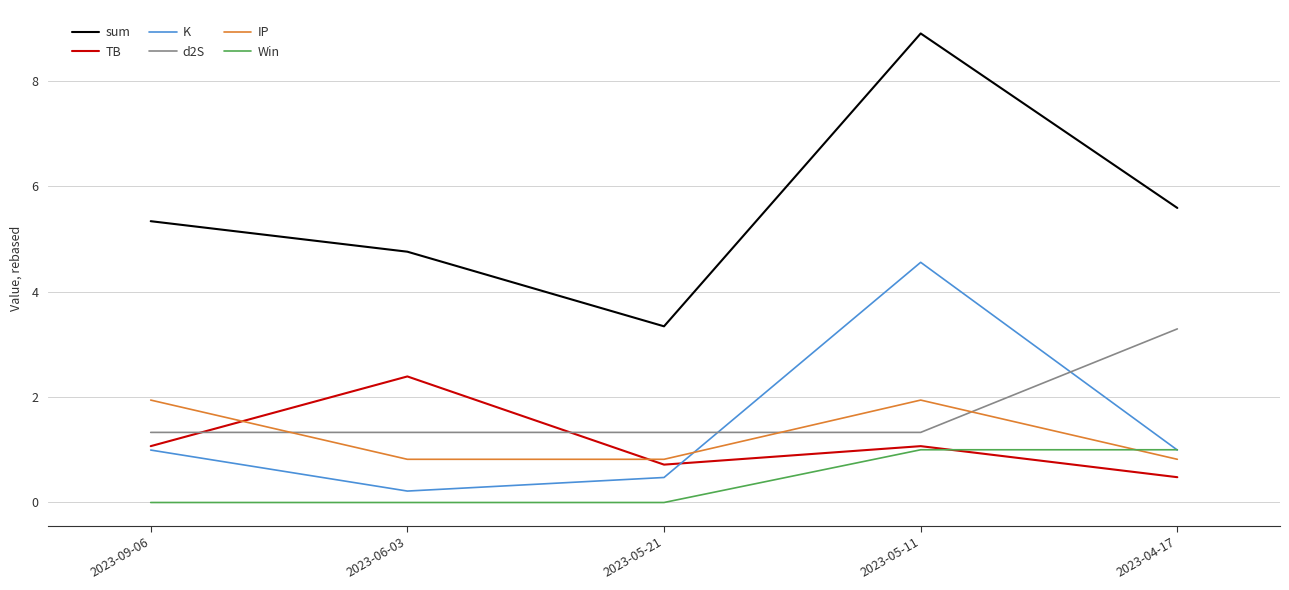

True or false: sum and d2S intersect in this chart.

False